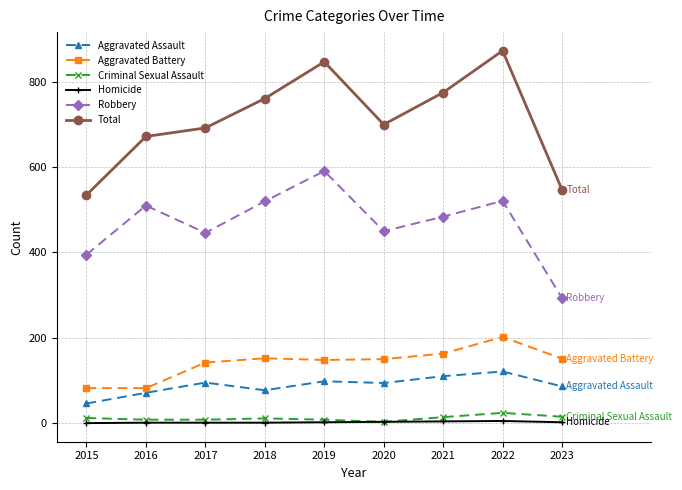

True or false: Total and Aggravated Assault cross at least once.

False